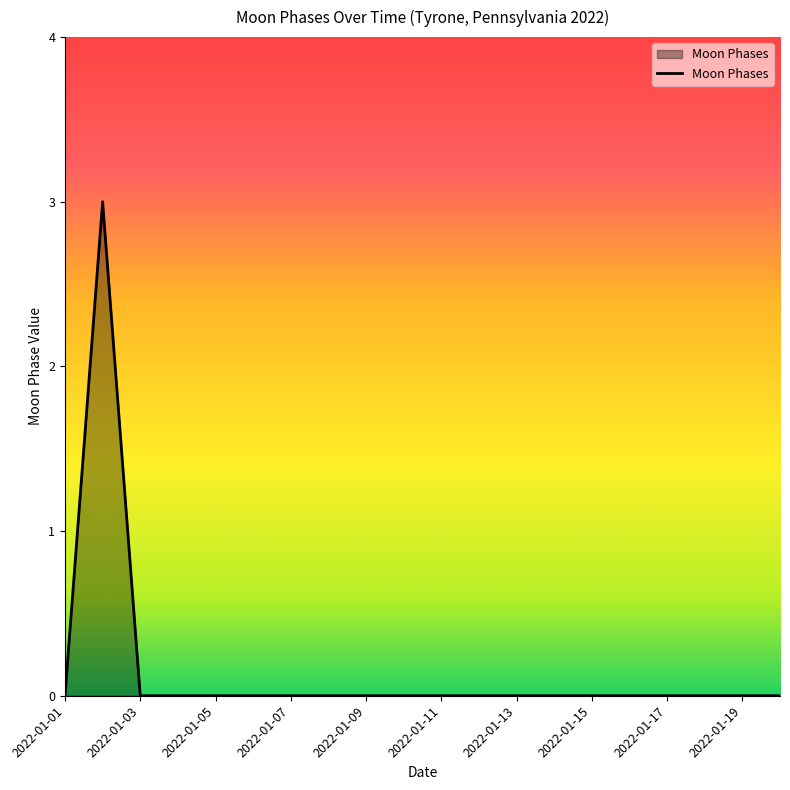

What is the maximum value shown in the chart?

3